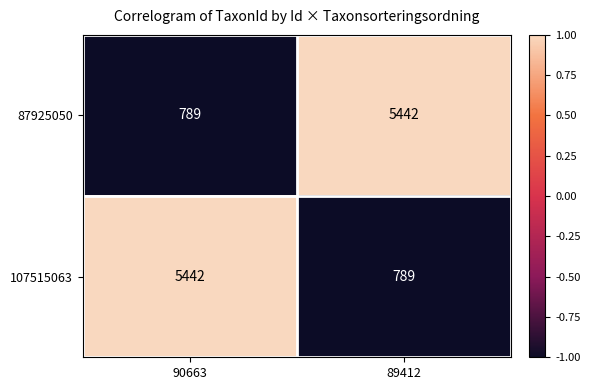

What is the difference between the maximum and minimum values in the 87925050 series?

4653